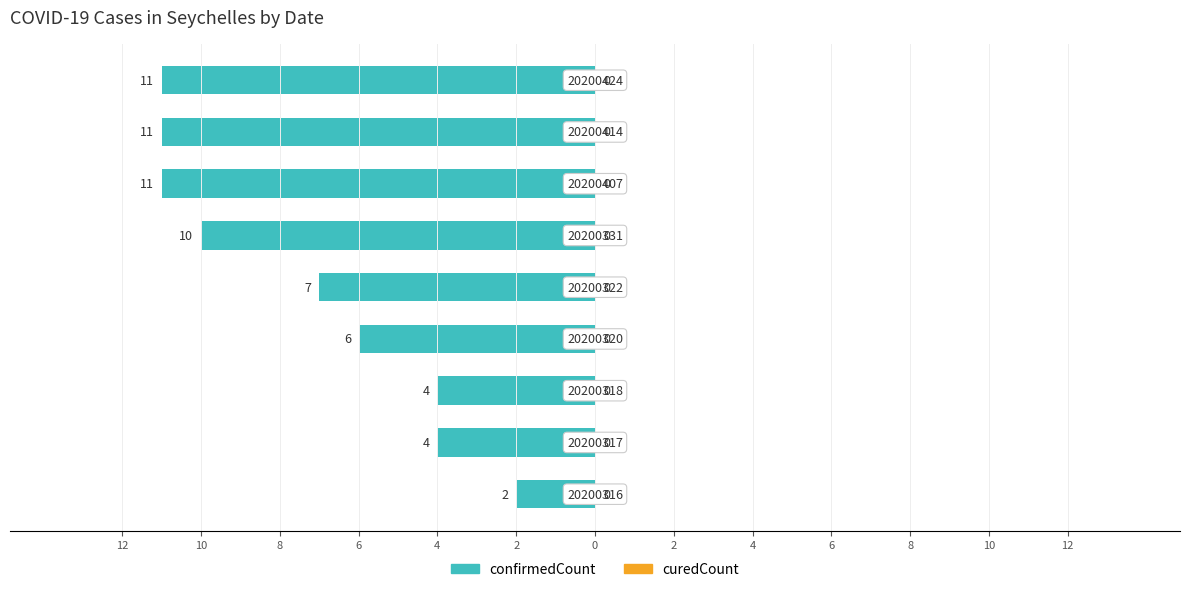

Are the bars horizontal?

Yes